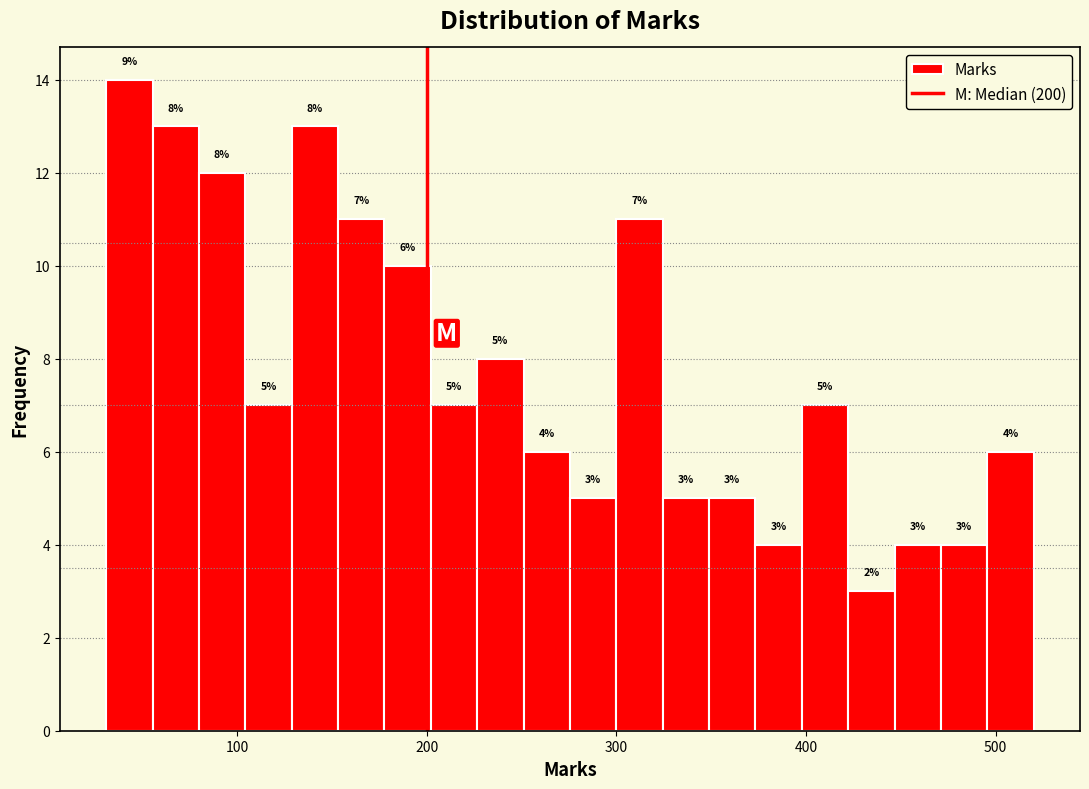

Around what value on the x-axis is the tallest bar? Give the approximate position of its centre, as read against the axis.

40